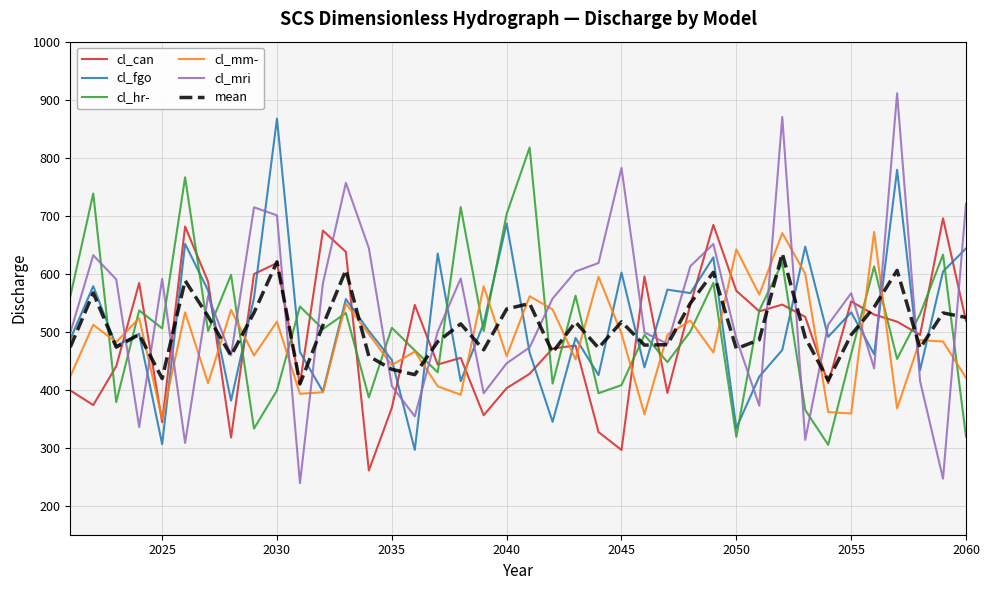

What is the smallest value displayed?

238.8